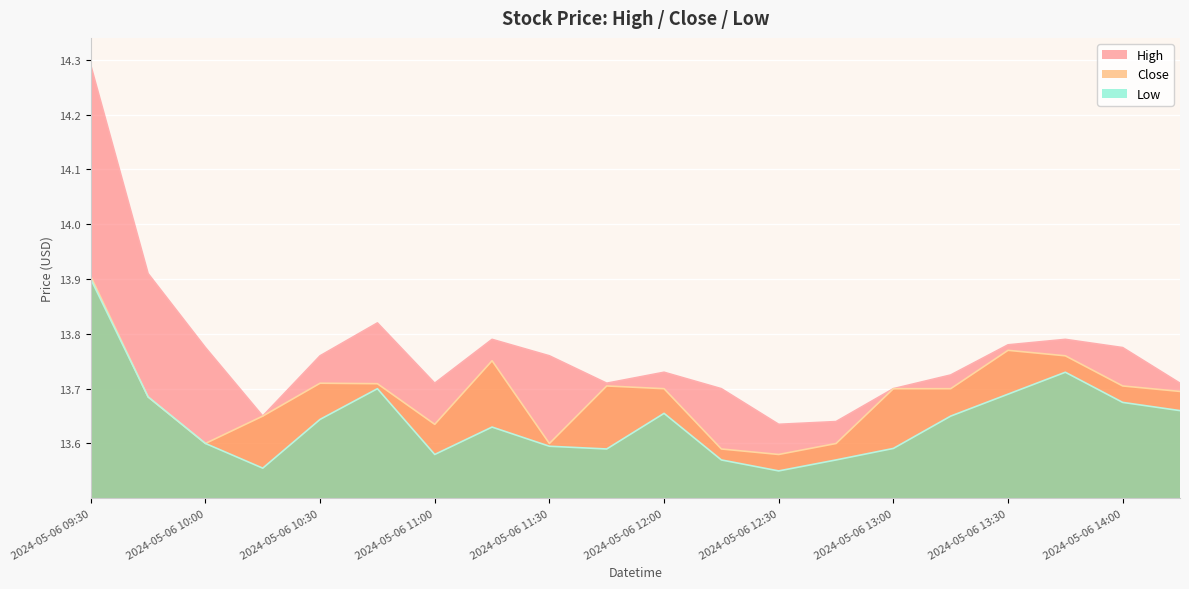

In High, how many points are higher than both neighbors (excluding endpoints)?

4